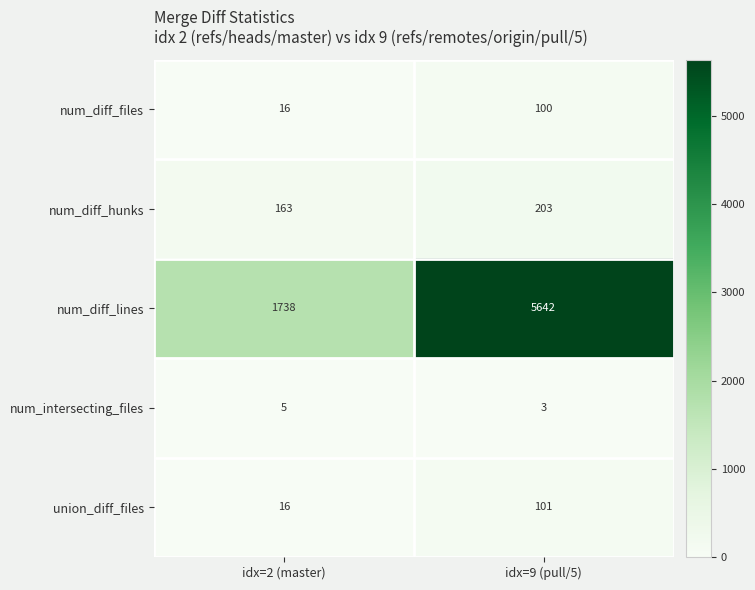

Which series has the largest range (max minus min)?

num_diff_lines